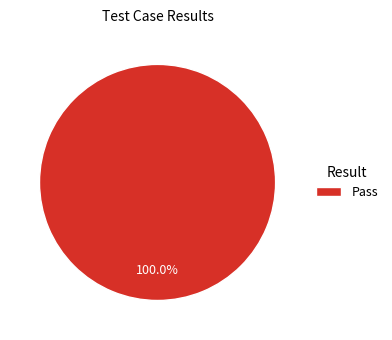

Does Pass represent more than half of the total?

Yes